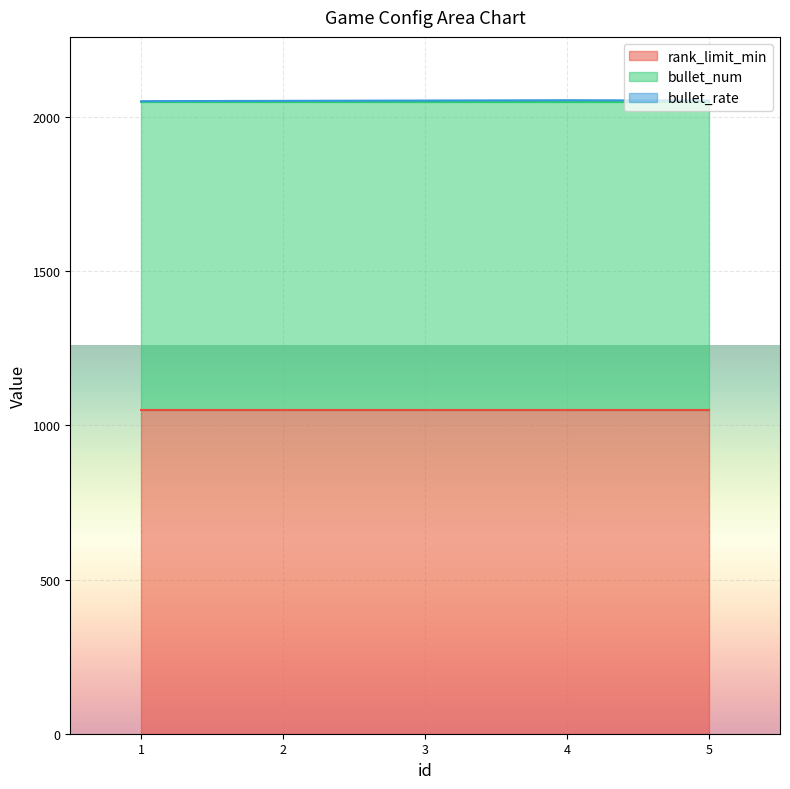

Count the number of data series in this chart.

3